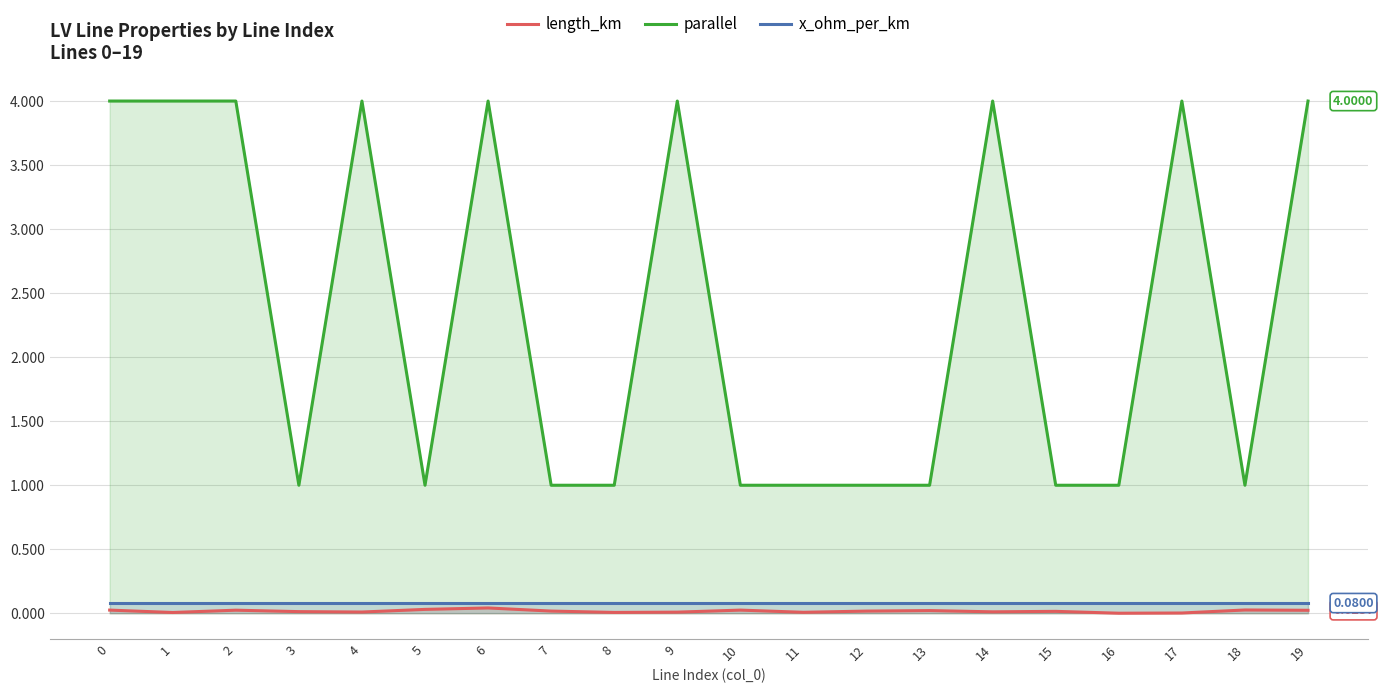

List the series in order of their peak value, highest first.

parallel, x_ohm_per_km, length_km